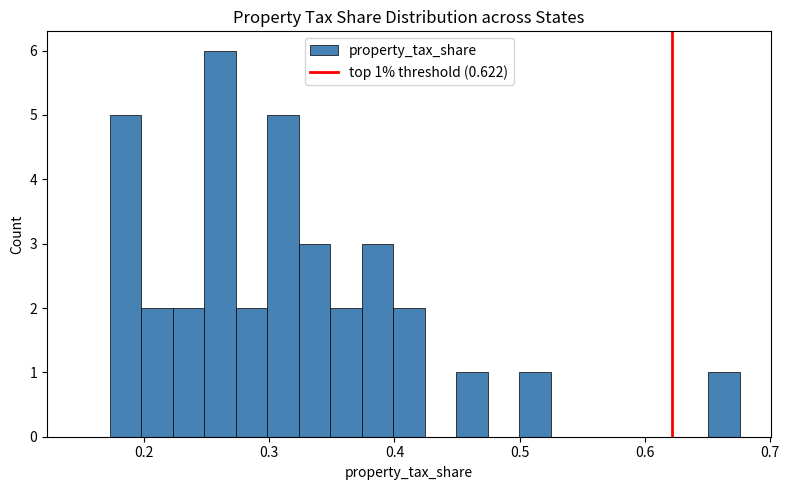

Around what value on the x-axis is the tallest bar? Give the approximate position of its centre, as read against the axis.

0.26